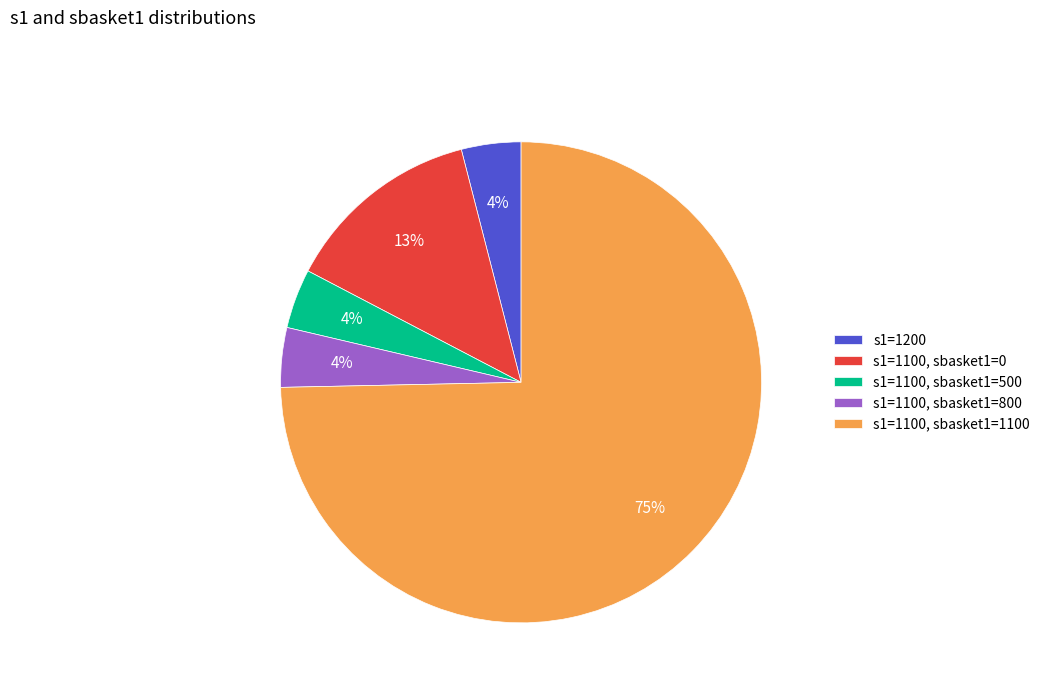

Combined, do s1=1100, sbasket1=1100 and s1=1100, sbasket1=0 account for over 50%?

Yes